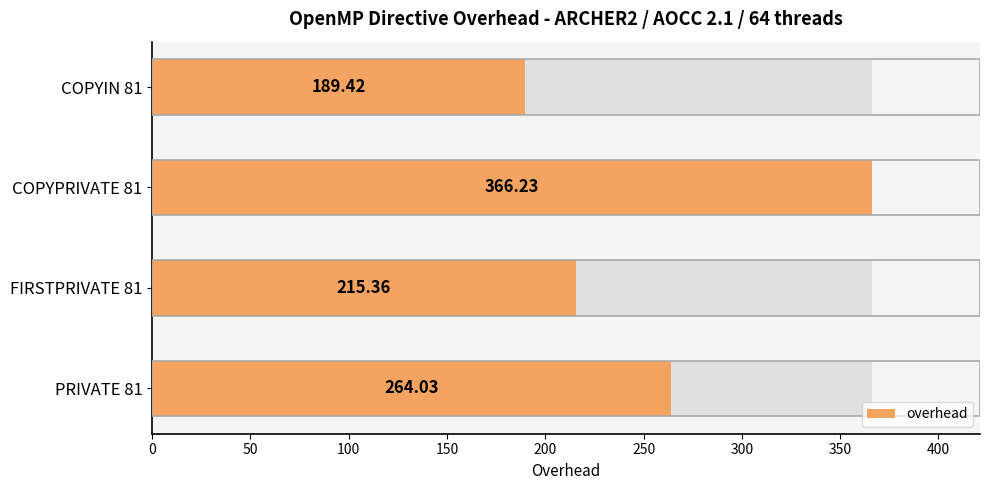

How many data points are less than 264?

2